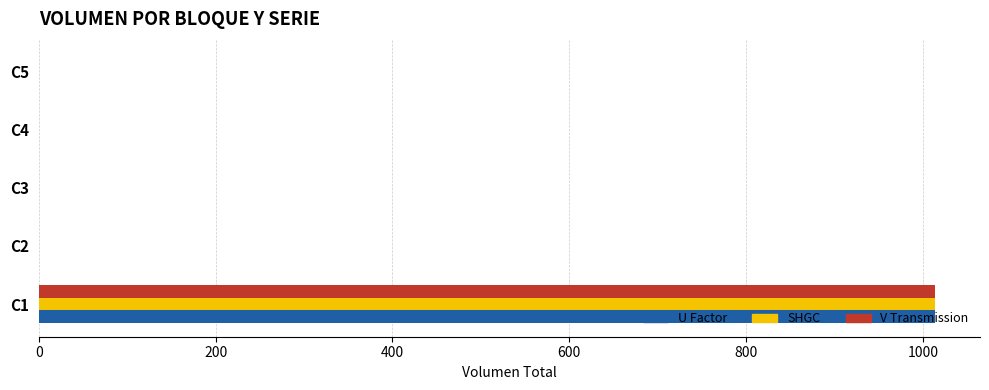

How many distinct data groups are displayed?

3